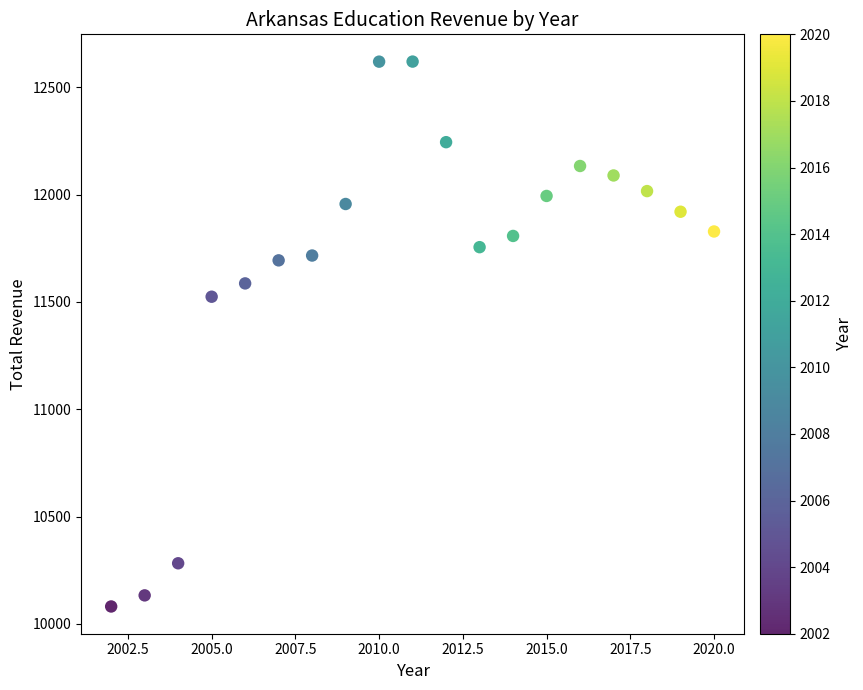

What Y value in the scatter plot is closest to 11350?

11524.1